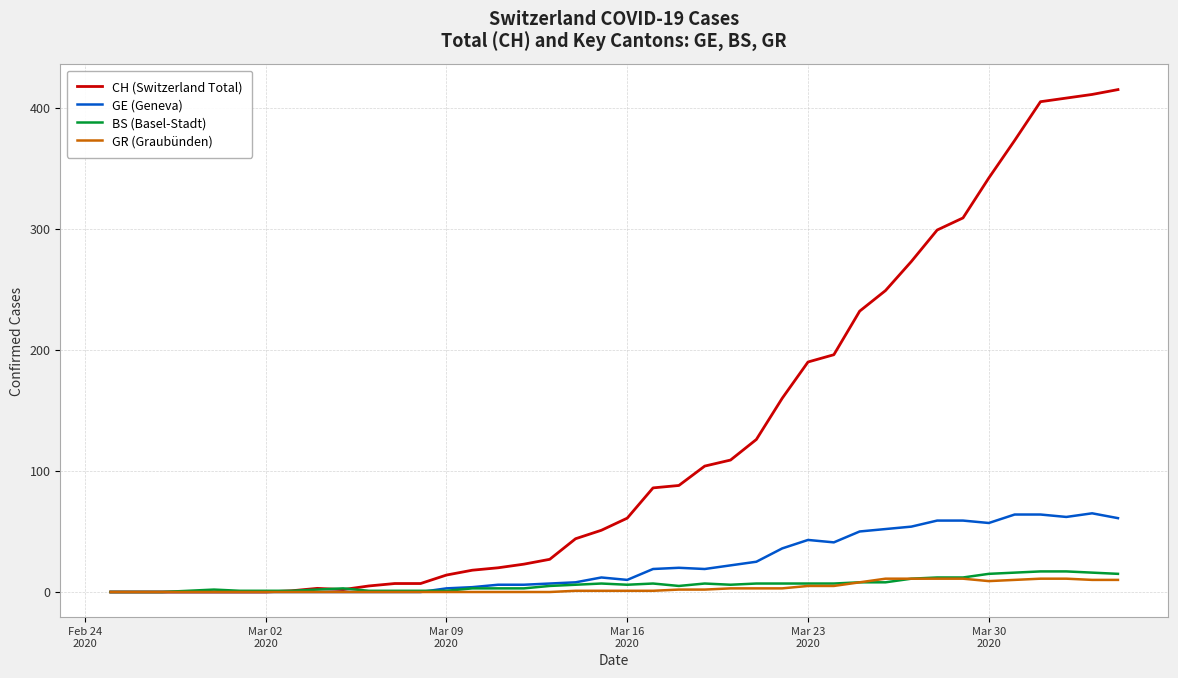

Rank the series by their maximum value, from lowest to highest.

GR (Graubünden), BS (Basel-Stadt), GE (Geneva), CH (Switzerland Total)